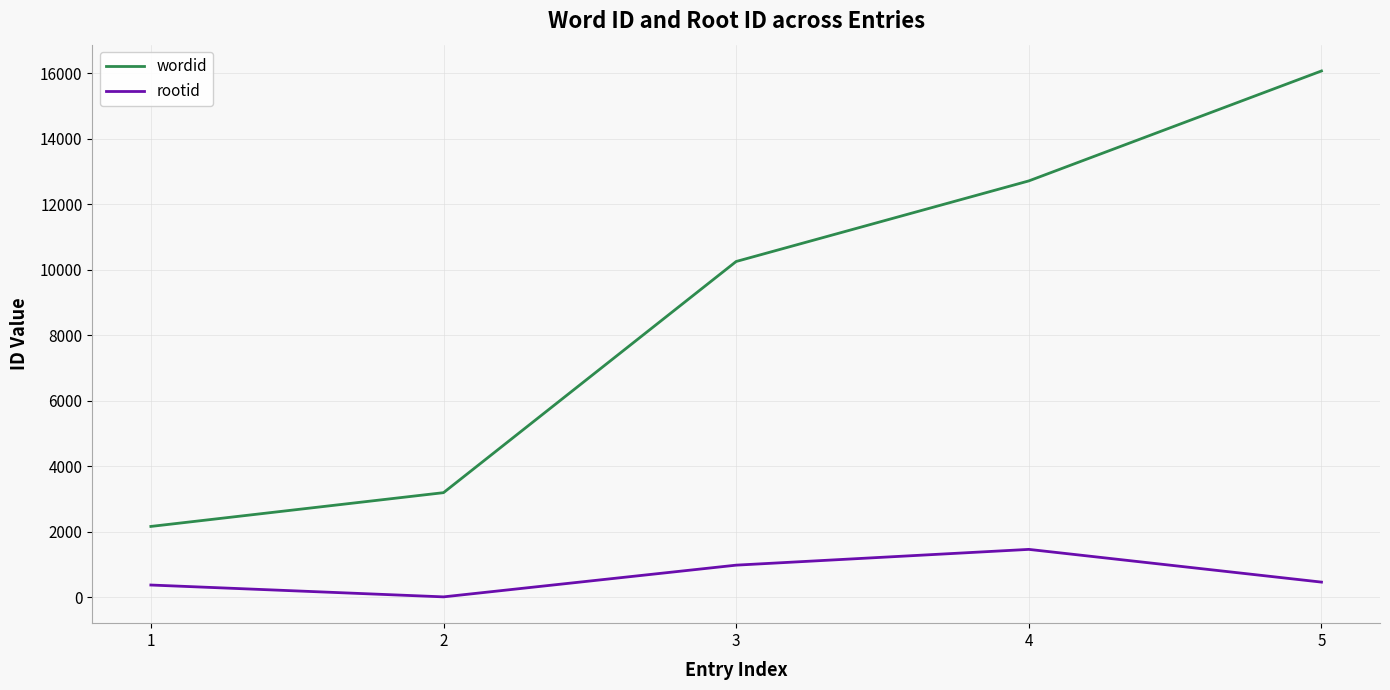

Does the chart display data point markers on the line(s)?

No